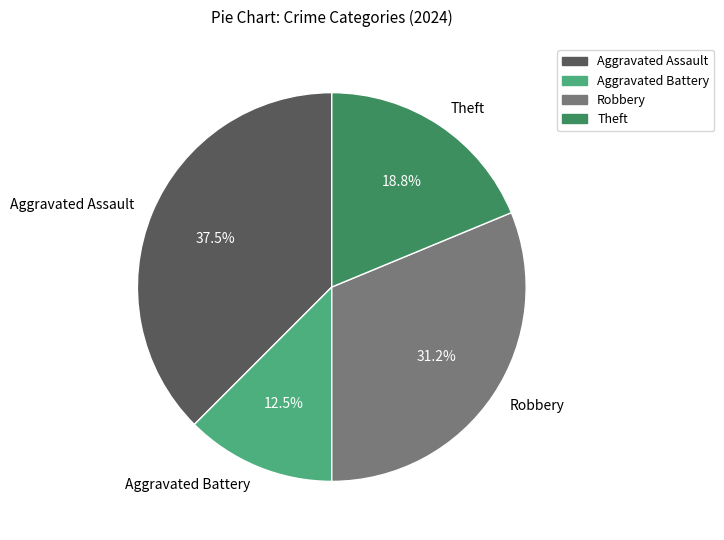

How many segments does this pie chart have?

4